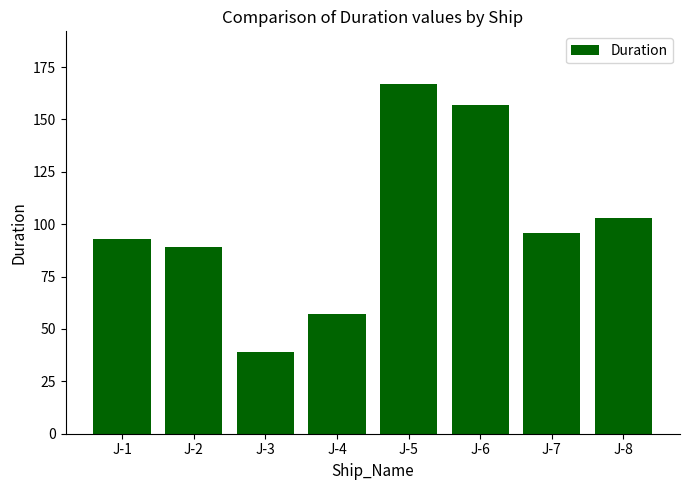

What is the value of the 8th bar from the left?

103